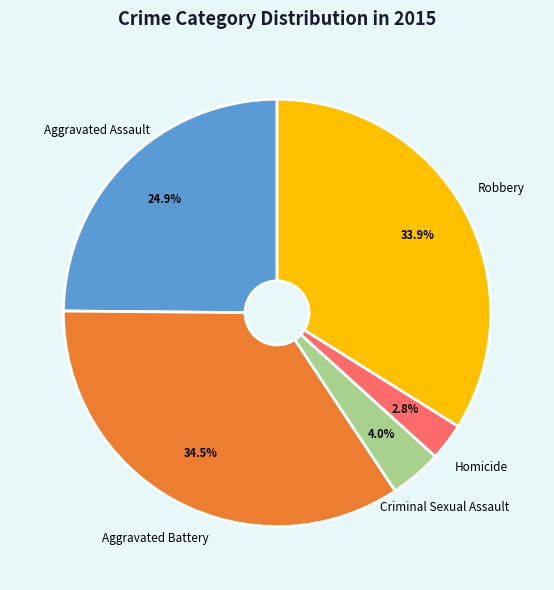

Does any single category account for the majority?

No